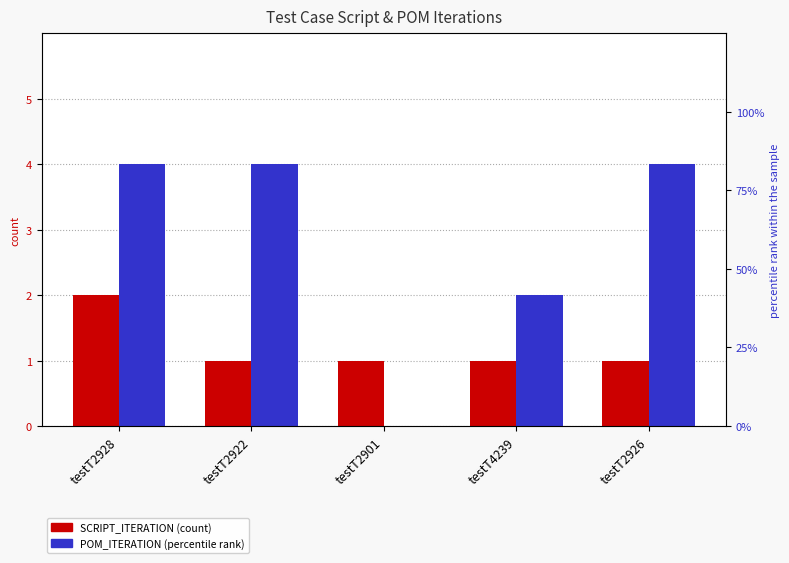

At how many categories does at least one series exceed 1?

4